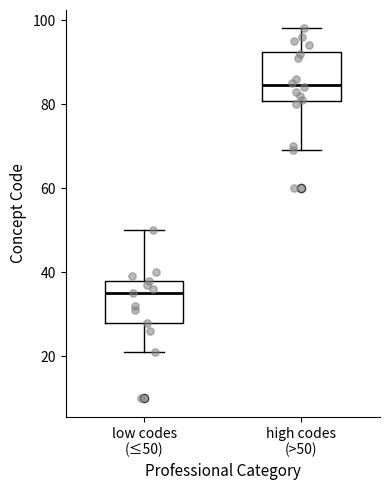

Reading left to right, read every box against the y-axis: the position of its median line, the range the box covers, and the ends of its whiskers. The values are not printed on the chart, so give them approximately, as read against the axis.

low codes (≤50): median 36, box 28 to 38, whiskers 22 to 50
high codes (>50): median 84, box 80 to 92, whiskers 70 to 98